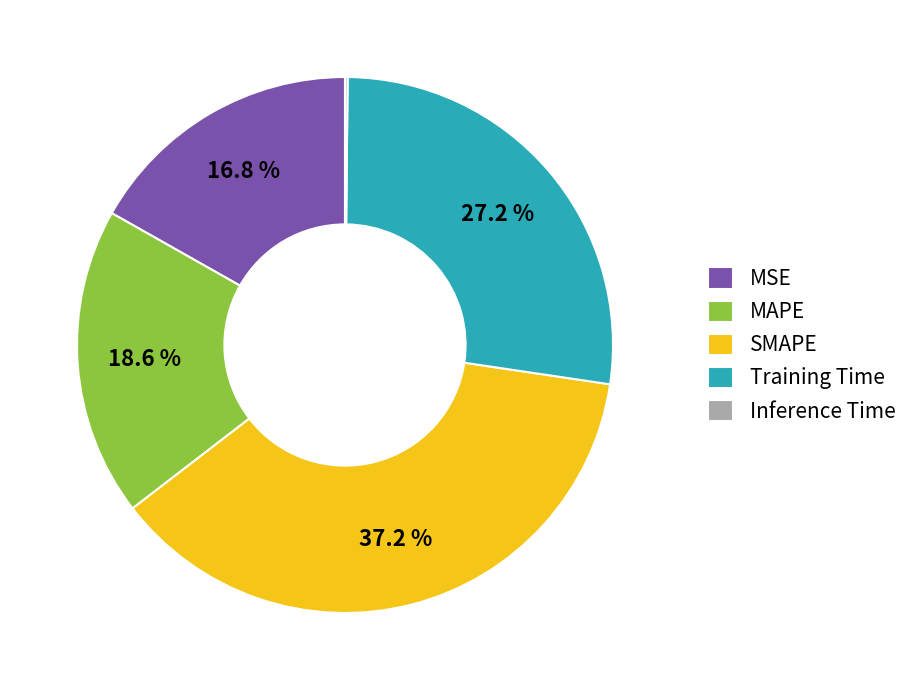

What is the largest slice in the pie chart?

SMAPE